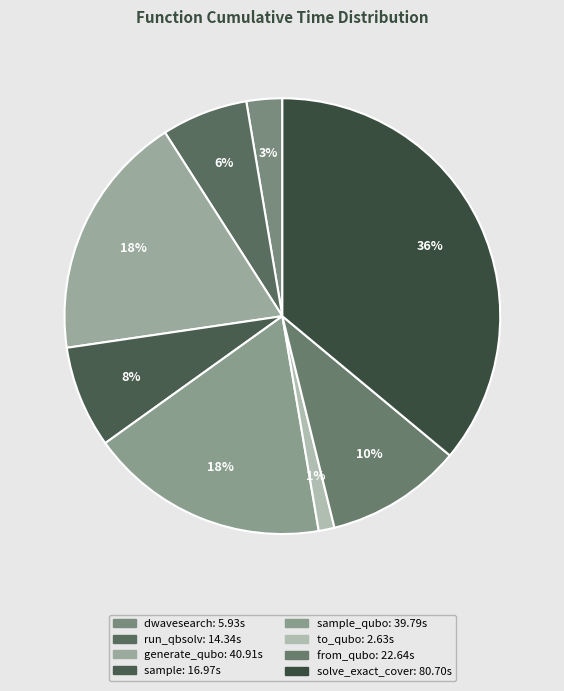

How many segments does this pie chart have?

8